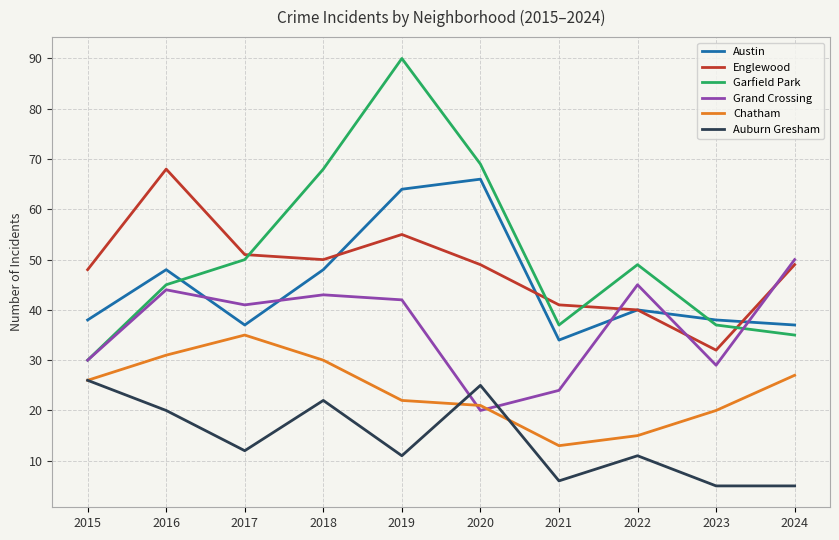

Reading left to right, transcribe all the data shown in this chart.

Austin: 2015=38	2016=48	2017=37	2018=48	2019=64	2020=66	2021=34	2022=40	2023=38	2024=37
Englewood: 2015=48	2016=68	2017=51	2018=50	2019=55	2020=49	2021=41	2022=40	2023=32	2024=49
Garfield Park: 2015=30	2016=45	2017=50	2018=68	2019=90	2020=69	2021=37	2022=49	2023=37	2024=35
Grand Crossing: 2015=30	2016=44	2017=41	2018=43	2019=42	2020=20	2021=24	2022=45	2023=29	2024=50
Chatham: 2015=26	2016=31	2017=35	2018=30	2019=22	2020=21	2021=13	2022=15	2023=20	2024=27
Auburn Gresham: 2015=26	2016=20	2017=12	2018=22	2019=11	2020=25	2021=6	2022=11	2023=5	2024=5